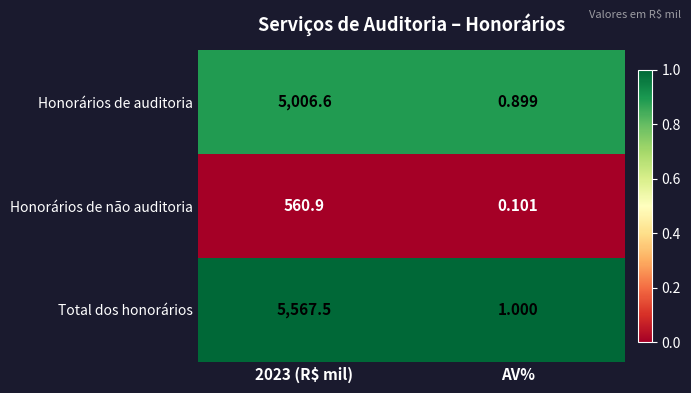

What is the maximum value shown in the chart?

5567.5